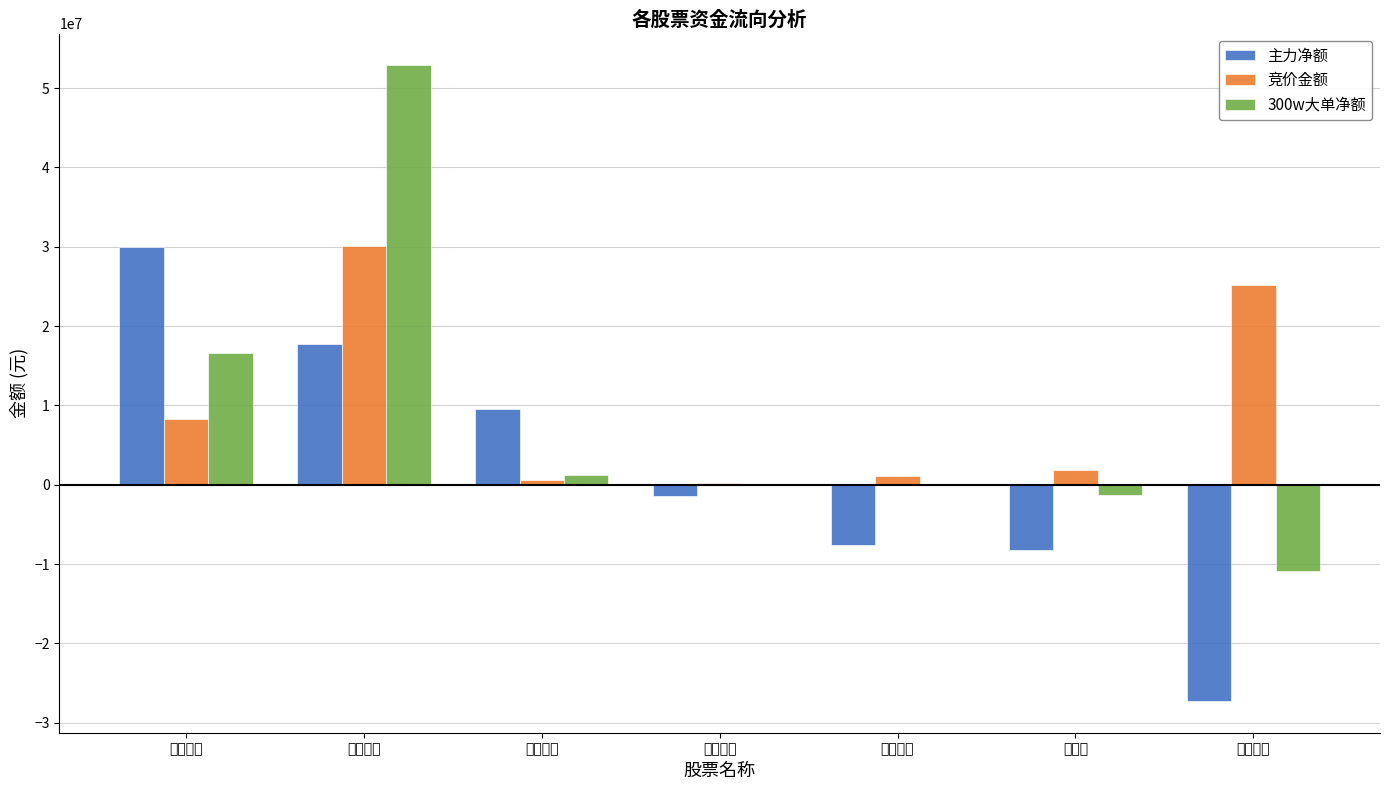

How many groups of bars are there?

7